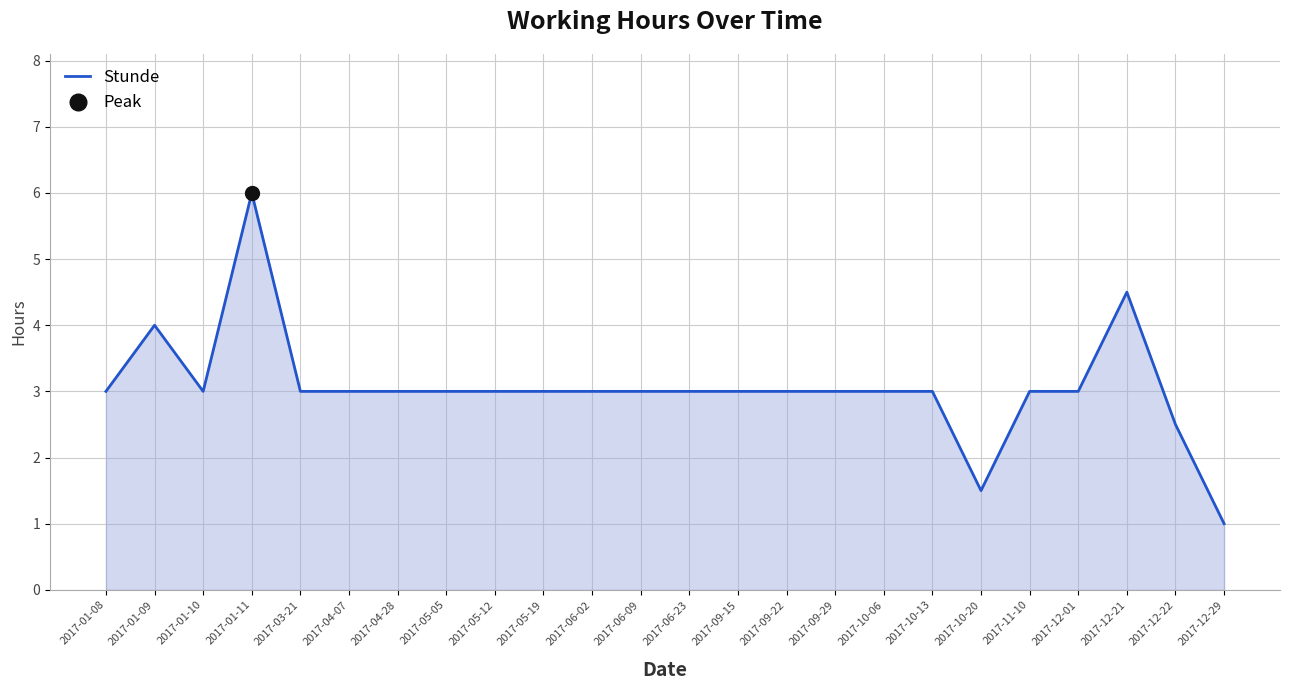

Read the value at 2017-09-29.

3.0